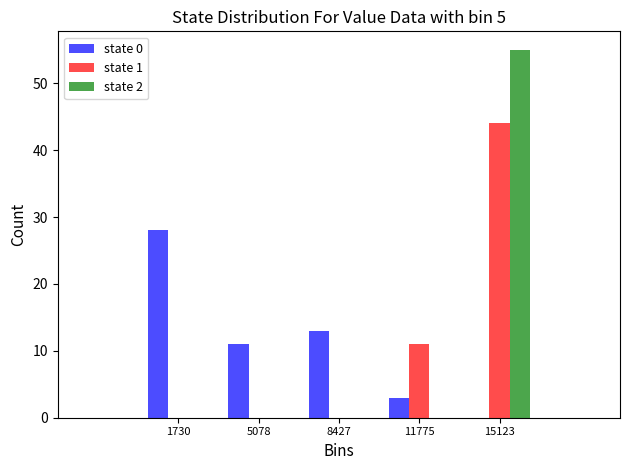

Reading left to right, transcribe this chart: for each range on the x-axis, give the height of each series' bar. Neither the bar edges nor the heights are printed on the chart, so give them approximately, as read against the axes.

0 to 3500: state 0=28	state 1=0	state 2=0
3500 to 7000: state 0=11	state 1=0	state 2=0
7000 to 10000: state 0=13	state 1=0	state 2=0
10000 to 13500: state 0=3	state 1=11	state 2=0
13500 to 17000: state 0=0	state 1=44	state 2=55